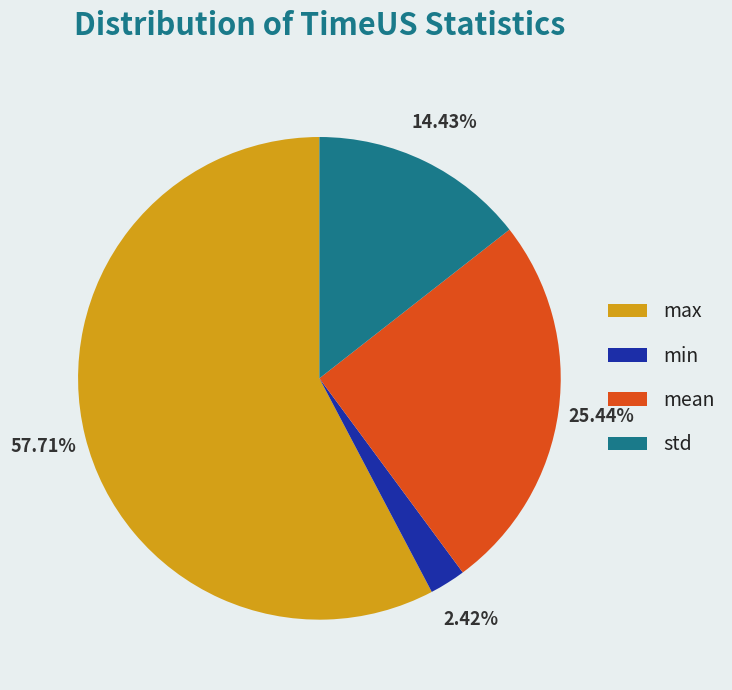

Do std and max together represent more than half of the pie?

Yes